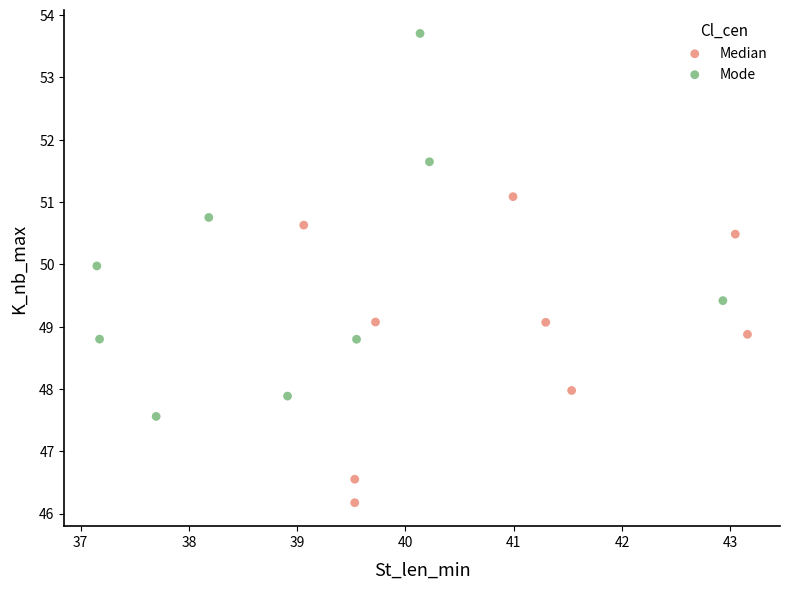

Which series reaches the maximum Y coordinate?

Mode